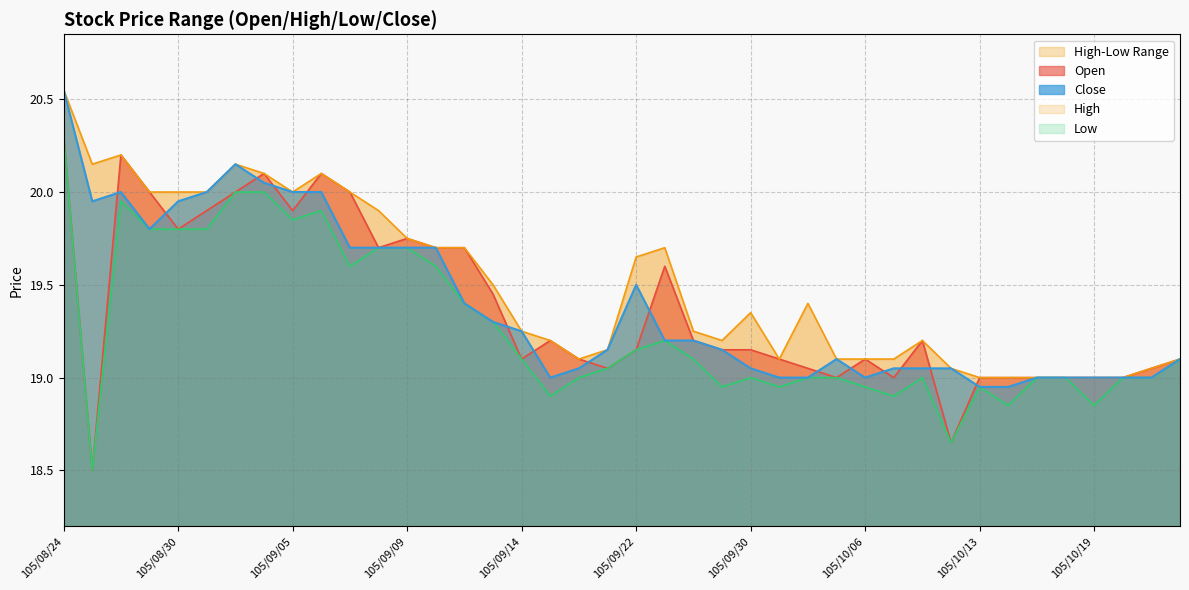

At 105/10/11, list the series in order from smallest to largest.

Low, Close, Open, High